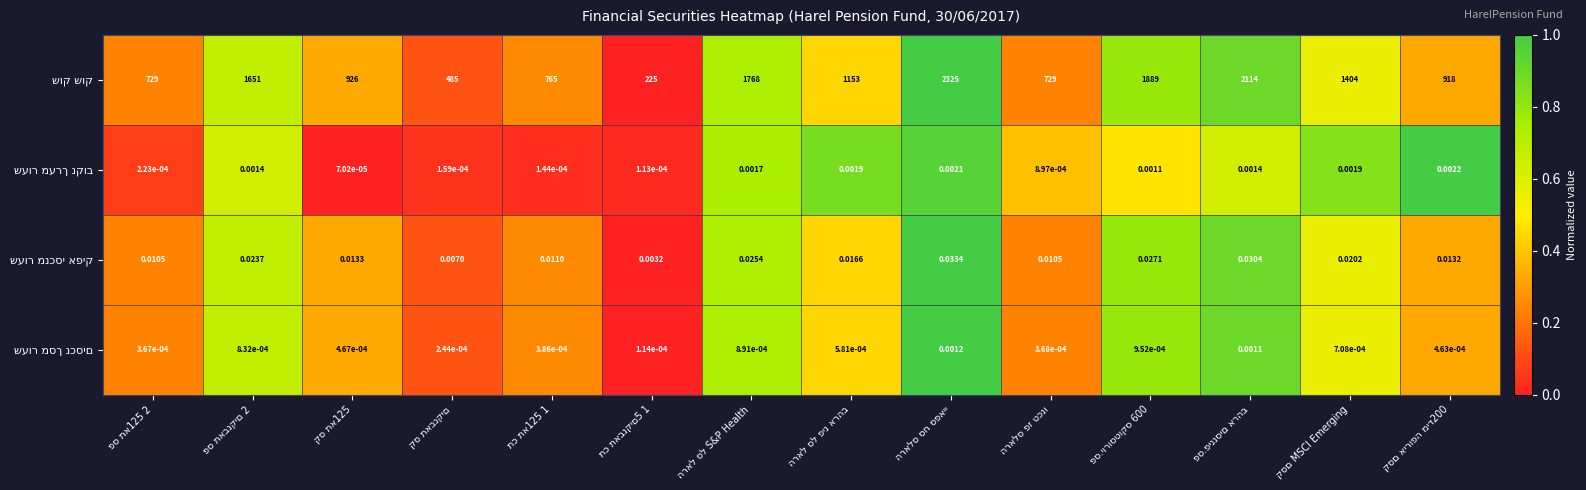

The שעור מסך נכסים series shows 0.9 at פס.פיננסים ארהב. True or false?

True